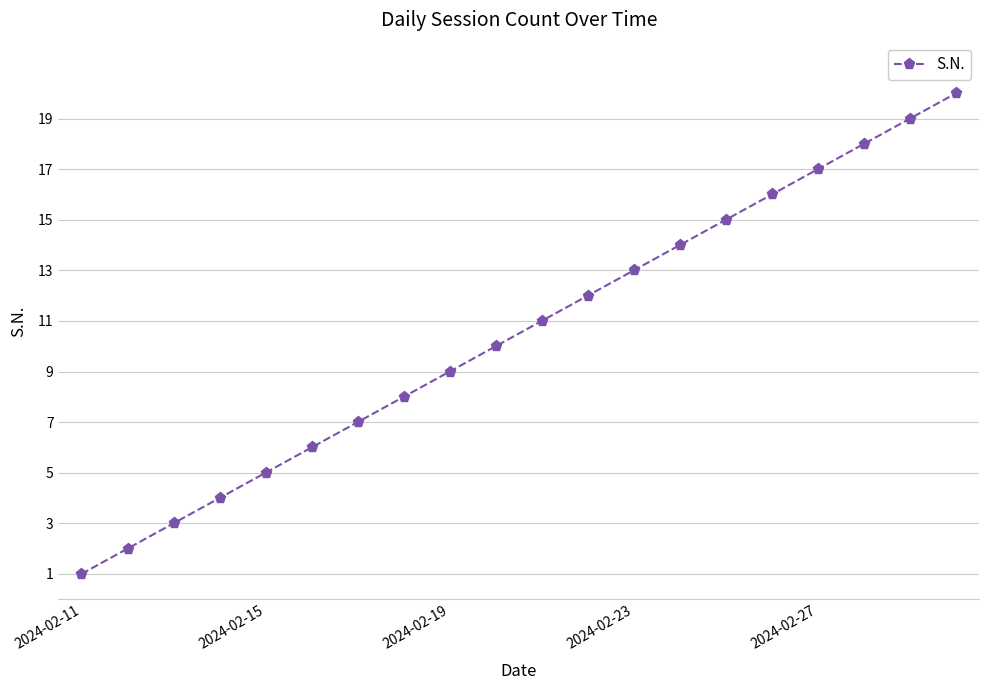

What is the difference between the second highest and second lowest values?

17